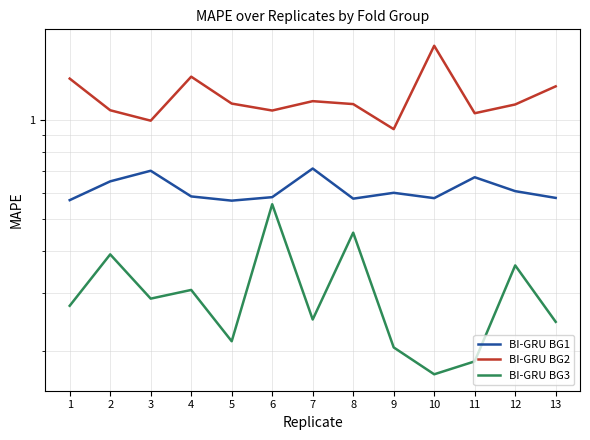

Which has a higher value, 12 or 2?

2